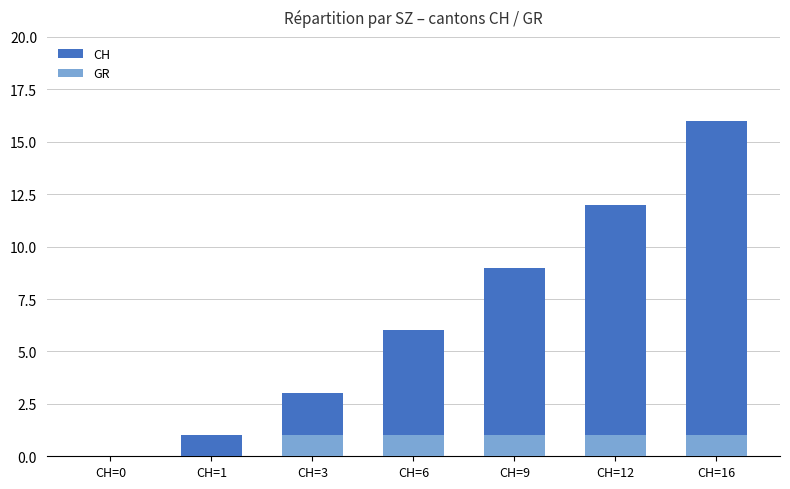

What is the difference between the maximum and minimum values in the CH series?

16